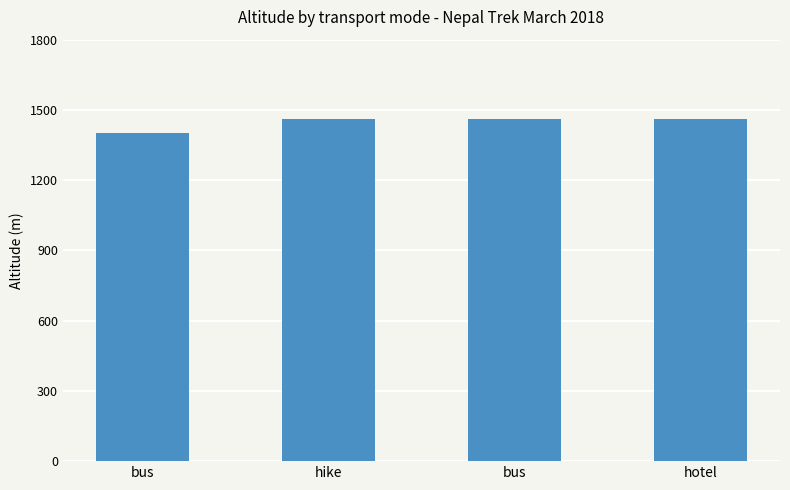

Are the bars horizontal?

No